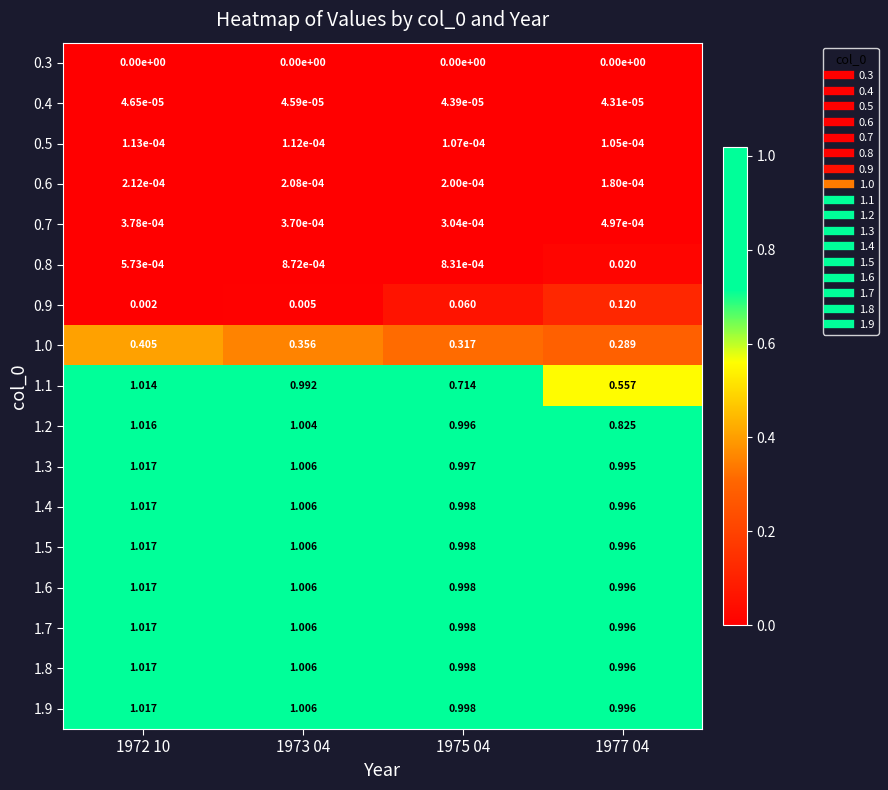

How many categories are shown in the chart?

4